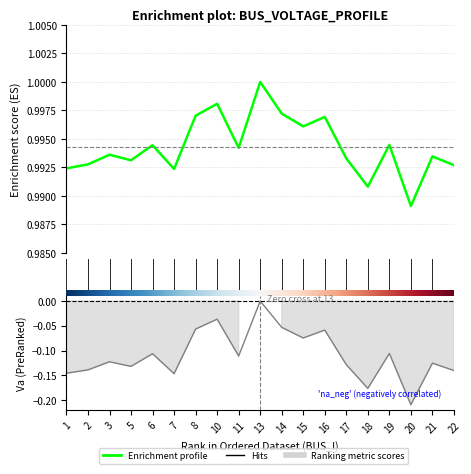

Rank the categories by Vm value from highest to lowest.

13, 10, 14, 8, 16, 15, 19, 6, 11, 3, 21, 17, 5, 2, 22, 1, 7, 18, 20